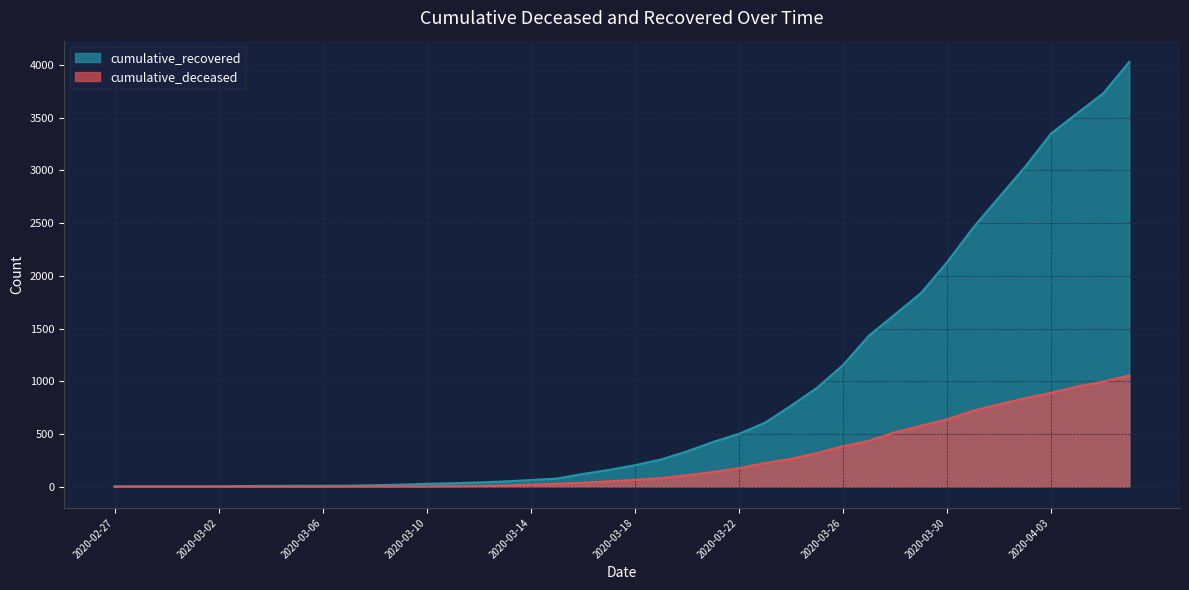

Which has a higher value, 2020-03-18 or 2020-03-21?

2020-03-21